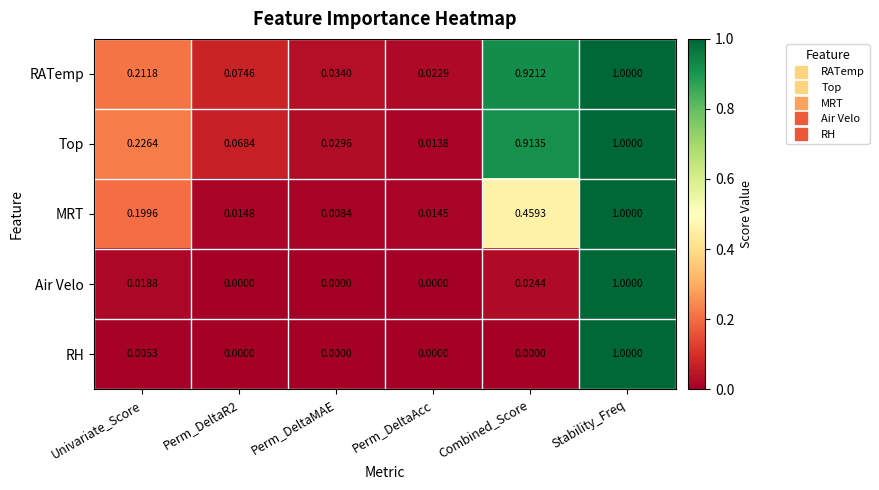

Between Perm_DeltaR2 and Perm_DeltaMAE, which series saw the biggest shift?

RATemp